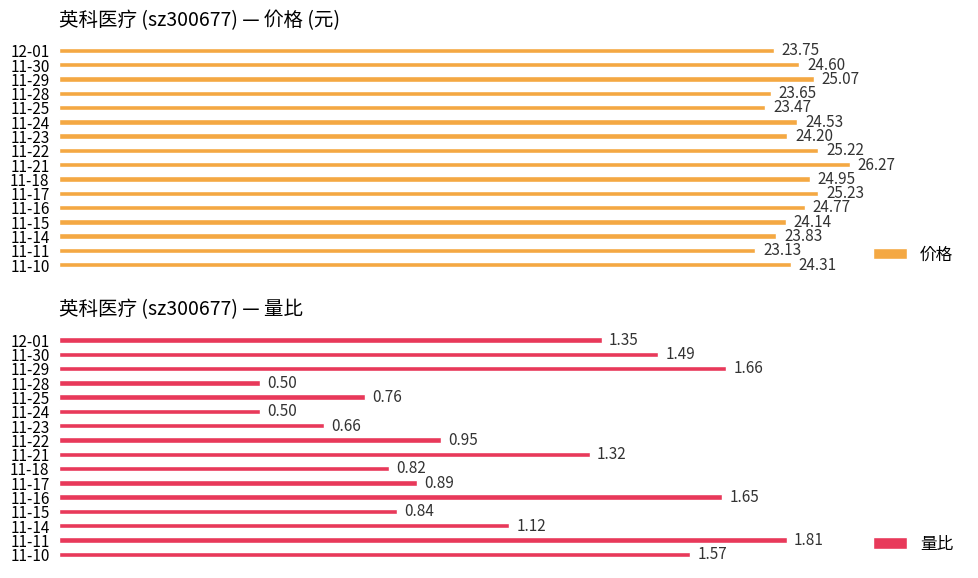

Is it true that 量比 equals 0.4 at 11-18?

False